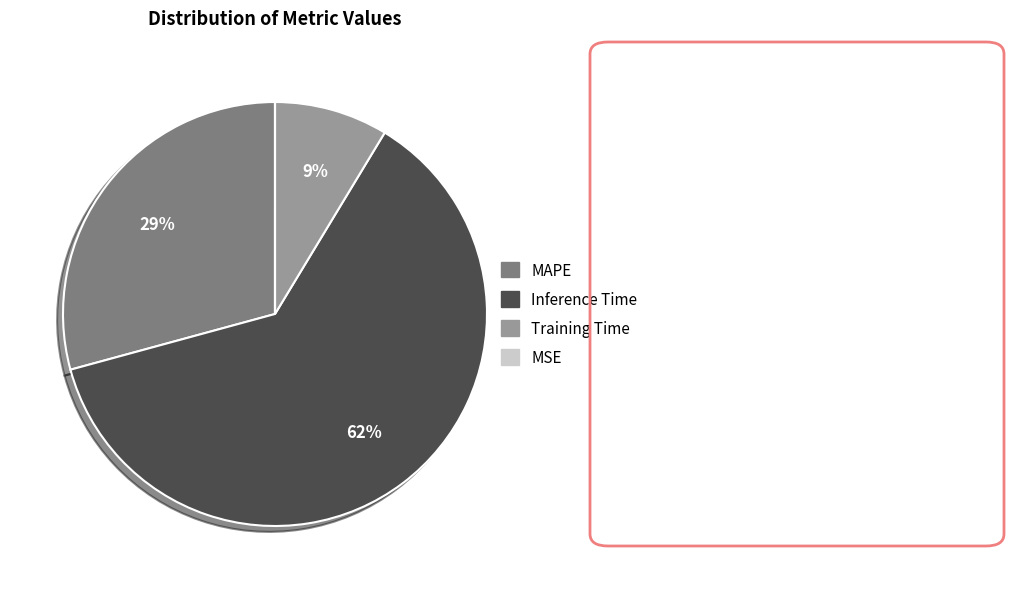

The Training Time slice represents 9% of the pie. True or false?

True